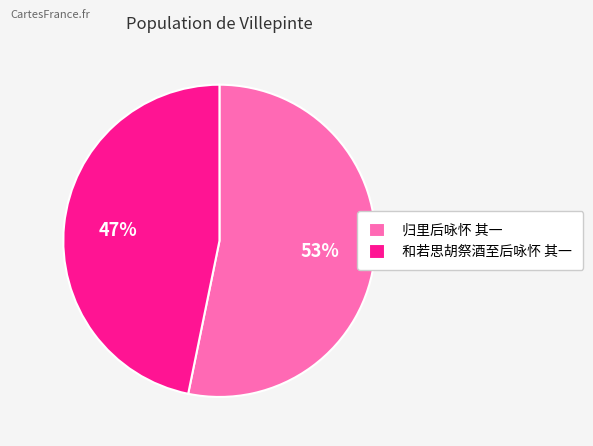

Count the number of slices in the pie.

2